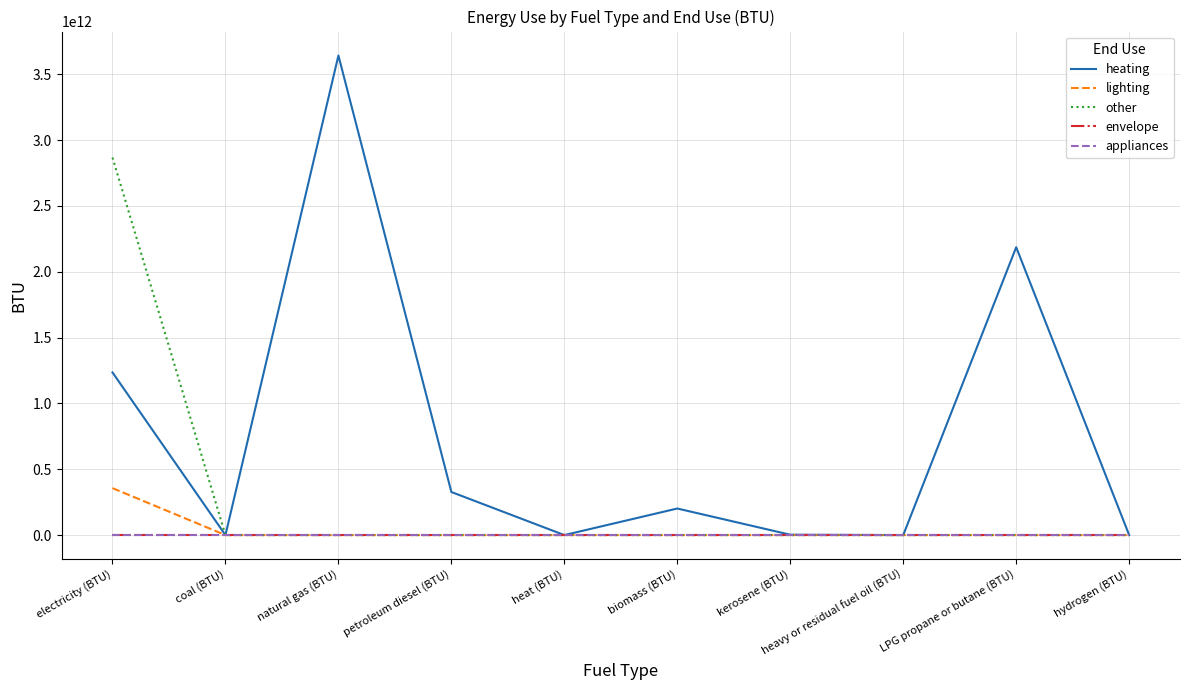

Reading left to right, extract all data points from this chart.

heating: electricity (BTU)=1235435401373.0	coal (BTU)=0.0	natural gas (BTU)=3642413432820.3	petroleum diesel (BTU)=327046456096.1	heat (BTU)=0.0	biomass (BTU)=201801432176.3	kerosene (BTU)=2732321132.0	heavy or residual fuel oil (BTU)=0.0	LPG propane or butane (BTU)=2186420133229.8	hydrogen (BTU)=0.0
lighting: electricity (BTU)=356555229917.1	coal (BTU)=0.0	natural gas (BTU)=0.0	petroleum diesel (BTU)=0.0	heat (BTU)=0.0	biomass (BTU)=0.0	kerosene (BTU)=0.0	heavy or residual fuel oil (BTU)=0.0	LPG propane or butane (BTU)=0.0	hydrogen (BTU)=0.0
other: electricity (BTU)=2867628387911.5	coal (BTU)=0.0	natural gas (BTU)=0.0	petroleum diesel (BTU)=0.0	heat (BTU)=0.0	biomass (BTU)=0.0	kerosene (BTU)=0.0	heavy or residual fuel oil (BTU)=0.0	LPG propane or butane (BTU)=0.0	hydrogen (BTU)=0.0
envelope: electricity (BTU)=0.0	coal (BTU)=0.0	natural gas (BTU)=0.0	petroleum diesel (BTU)=0.0	heat (BTU)=0.0	biomass (BTU)=0.0	kerosene (BTU)=0.0	heavy or residual fuel oil (BTU)=0.0	LPG propane or butane (BTU)=0.0	hydrogen (BTU)=0.0
appliances: electricity (BTU)=0.0	coal (BTU)=0.0	natural gas (BTU)=0.0	petroleum diesel (BTU)=0.0	heat (BTU)=0.0	biomass (BTU)=0.0	kerosene (BTU)=0.0	heavy or residual fuel oil (BTU)=0.0	LPG propane or butane (BTU)=0.0	hydrogen (BTU)=0.0